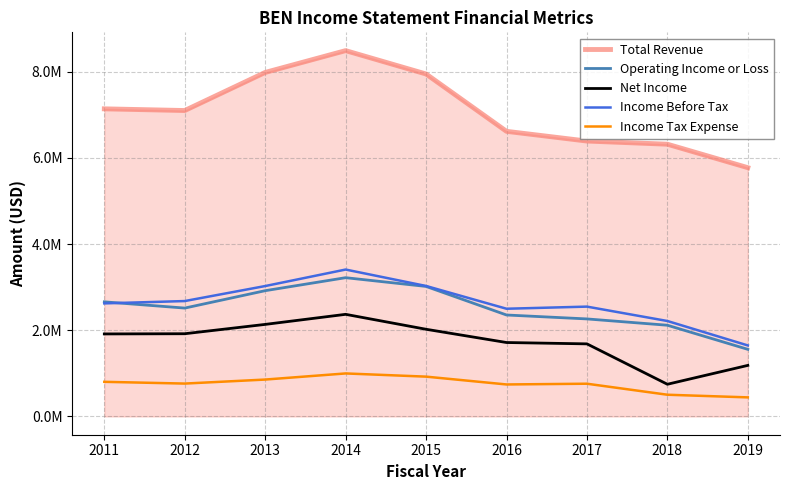

Reading left to right, what are all the values shown in this chart?

Total Revenue: 2011=7140000	2012=7101000	2013=7985000	2014=8491400	2015=7948700	2016=6618000	2017=6392200	2018=6319100	2019=5774500
Operating Income or Loss: 2011=2659800	2012=2515200	2013=2918900	2014=3220600	2015=3017600	2016=2354600	2017=2263500	2018=2116900	2019=1557400
Net Income: 2011=1915000	2012=1919700	2013=2136300	2014=2370000	2015=2023300	2016=1715800	2017=1684300	2018=746800	2019=1184800
Income Before Tax: 2011=2624200	2012=2678200	2013=3026600	2014=3409600	2015=3028400	2016=2499800	2017=2549100	2018=2215200	2019=1647800
Income Tax Expense: 2011=803400	2012=762700	2013=855900	2014=997900	2015=923700	2016=742100	2017=759400	2018=503700	2019=442300